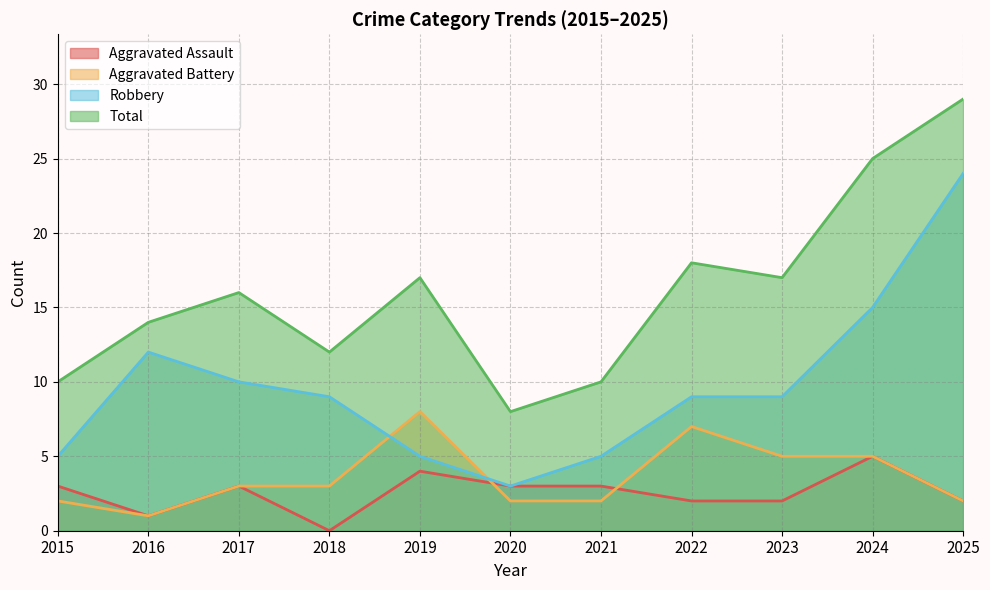

True or false: Total has more than 0 interior local peaks.

True